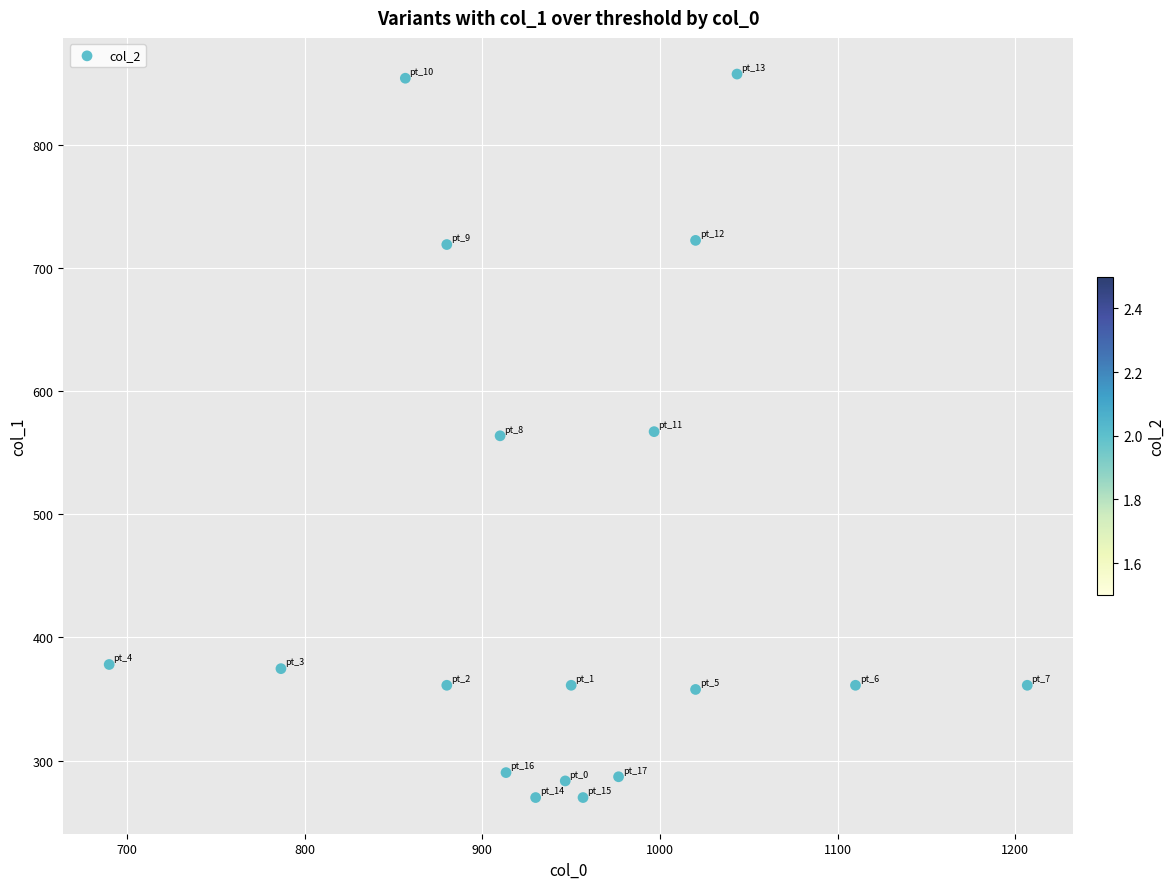

What is the range of X values (max minus min)?

516.7